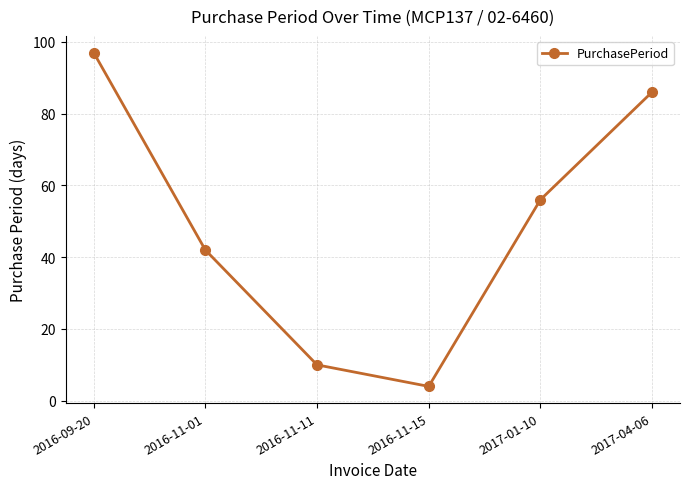

What is the label of the 6th point from the right?

2016-09-20